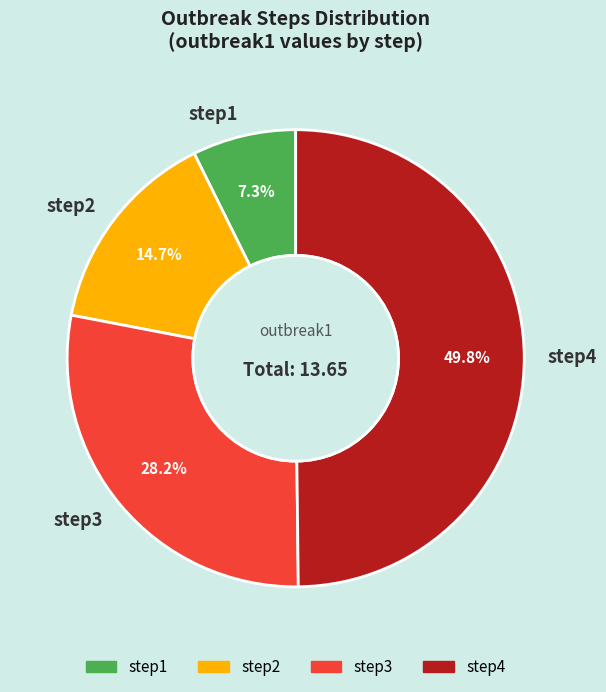

Which slice is the smallest?

step1